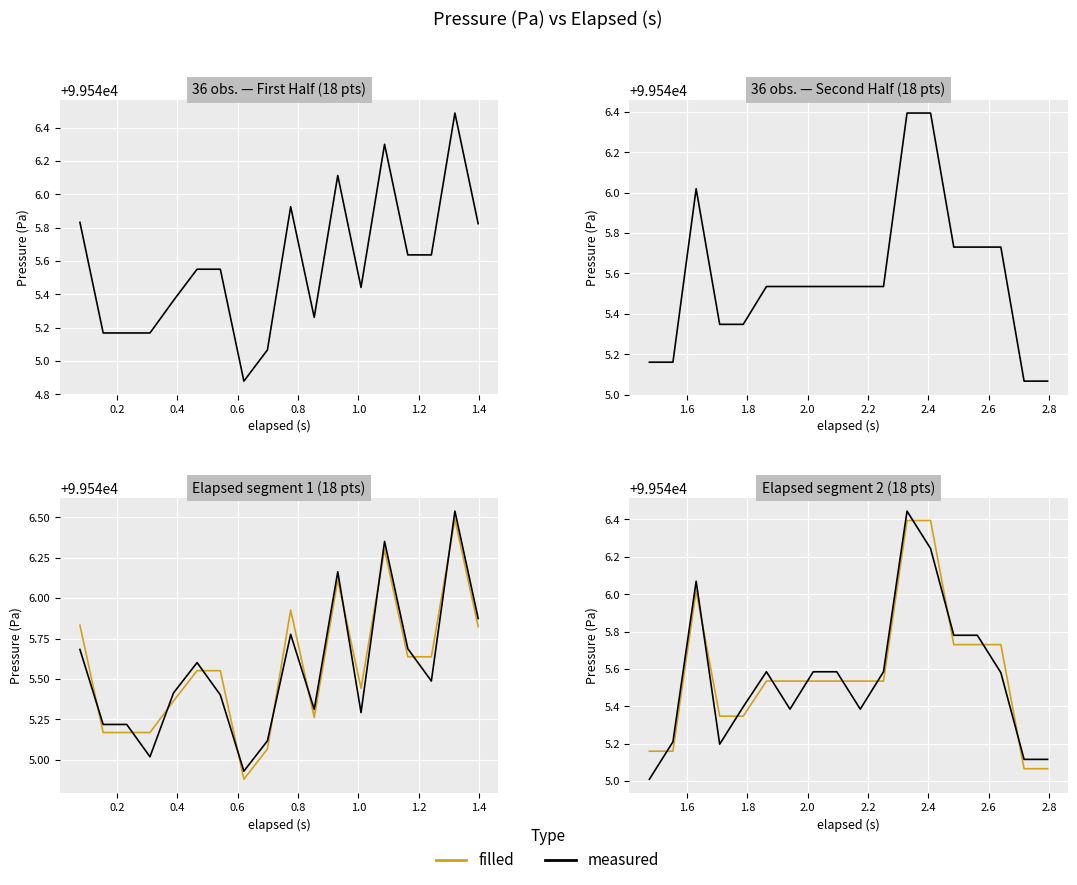

Count the number of data series in this chart.

2